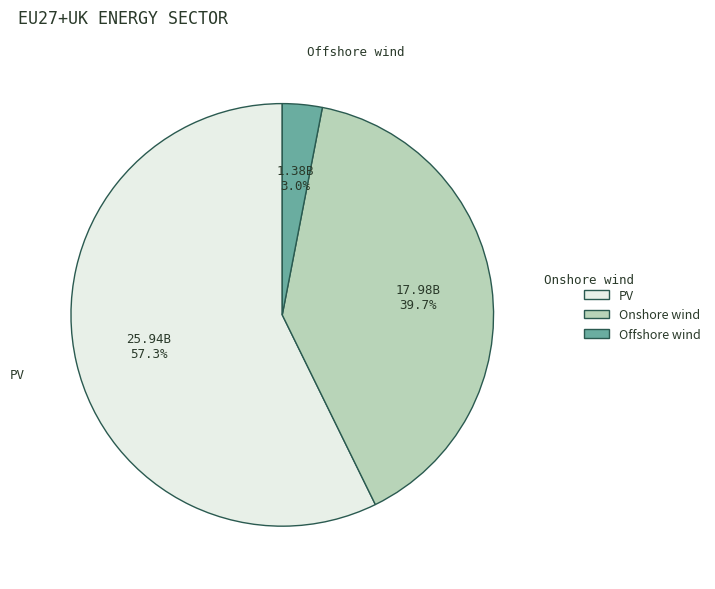

Is it true that PV is 65% of the pie?

False